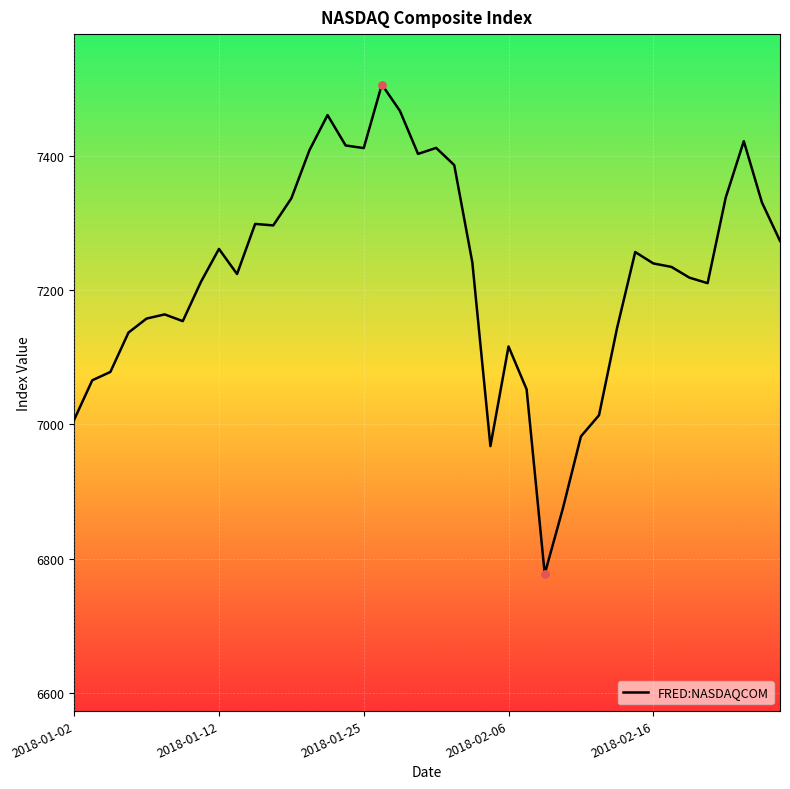

What is the smallest value displayed?

6777.2